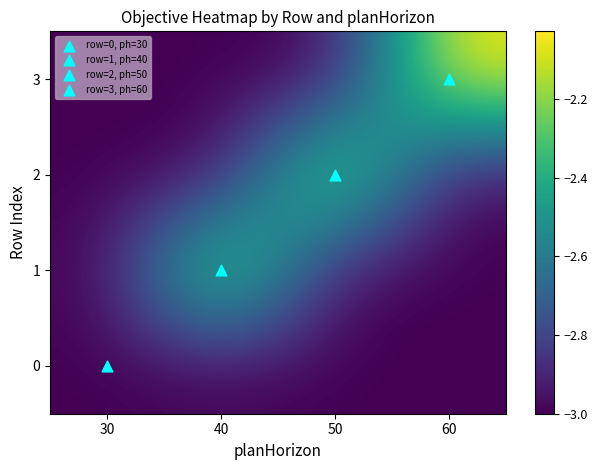

Between 30 and 50, which series saw the biggest shift?

2